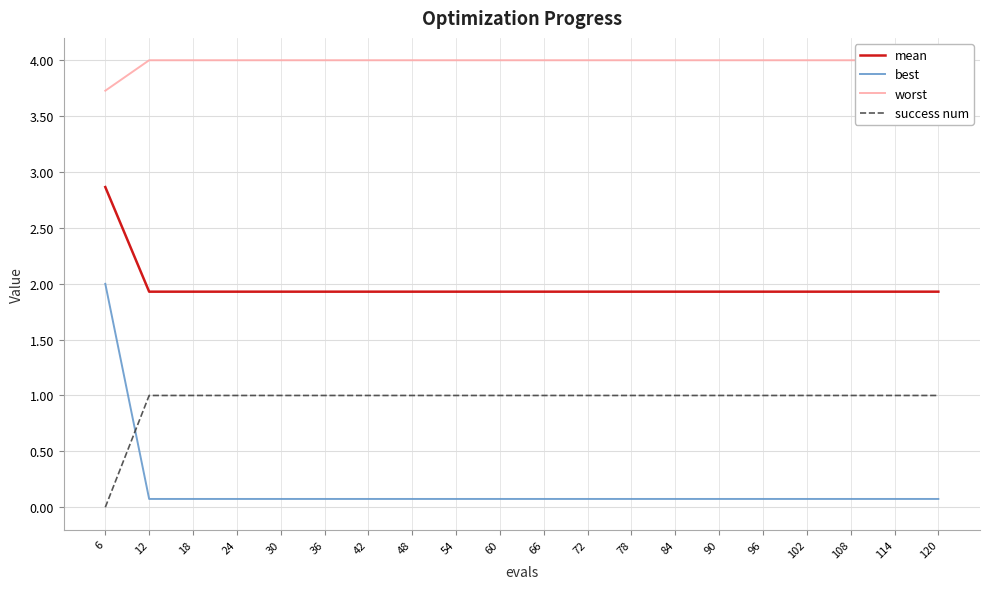

Which series has the largest range (max minus min)?

best